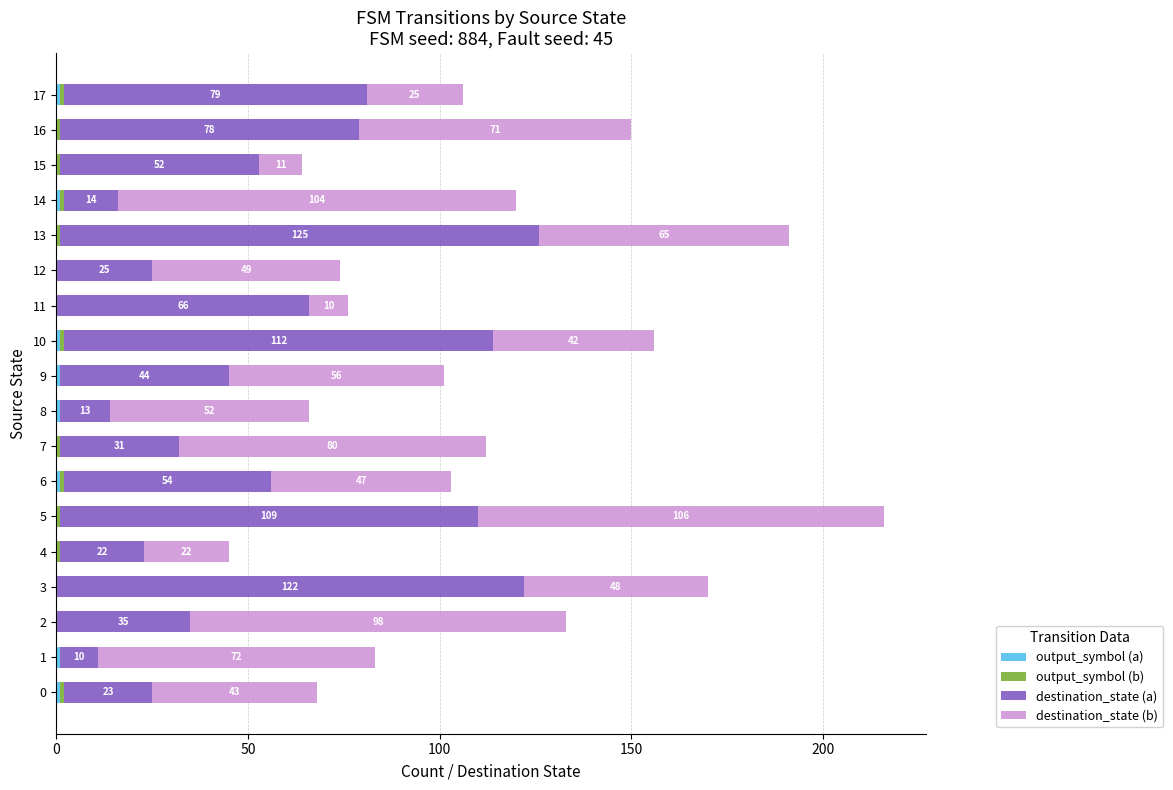

What is the total value across all series at 0?

68